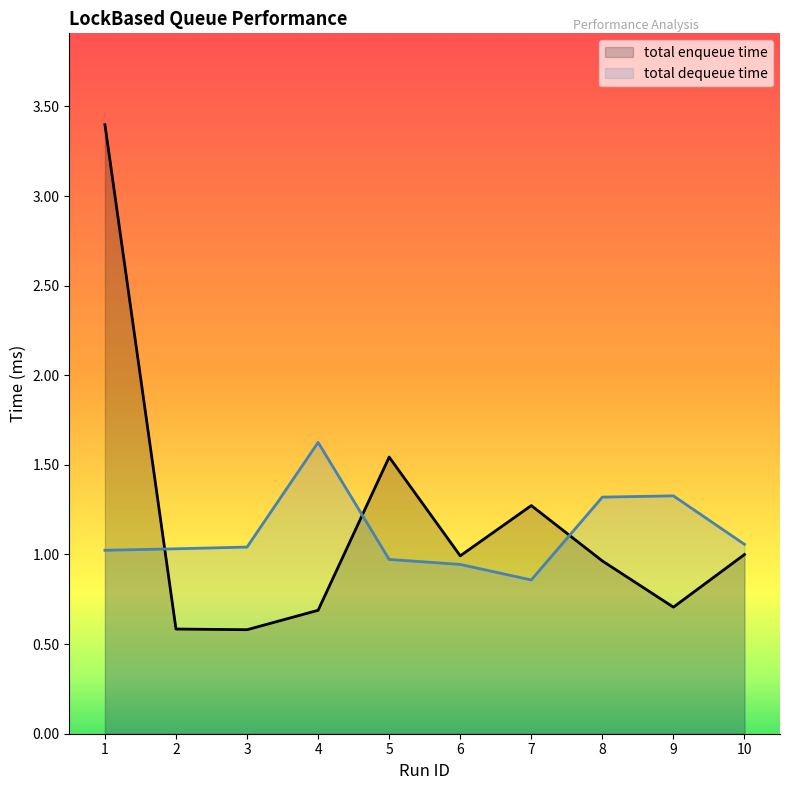

True or false: total enqueue time has a value of 0.5 at 8.

False